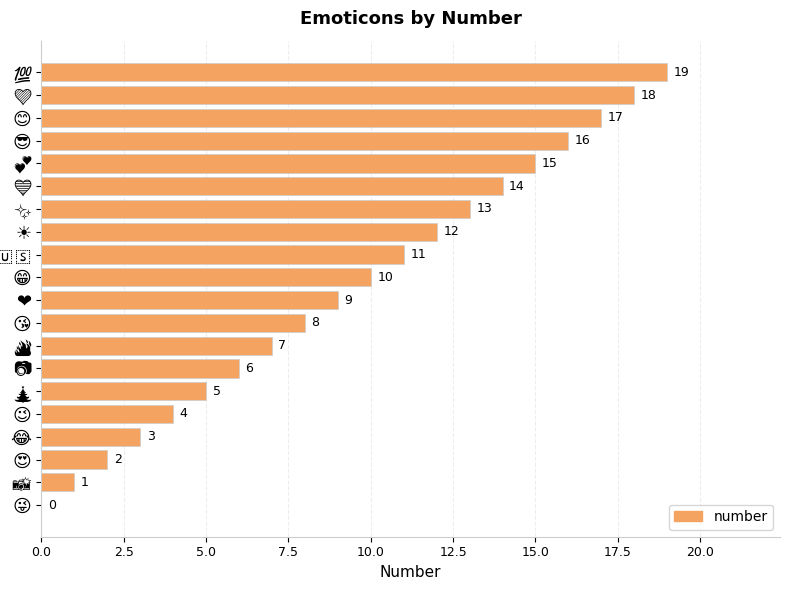

What is the maximum value shown in the chart?

19